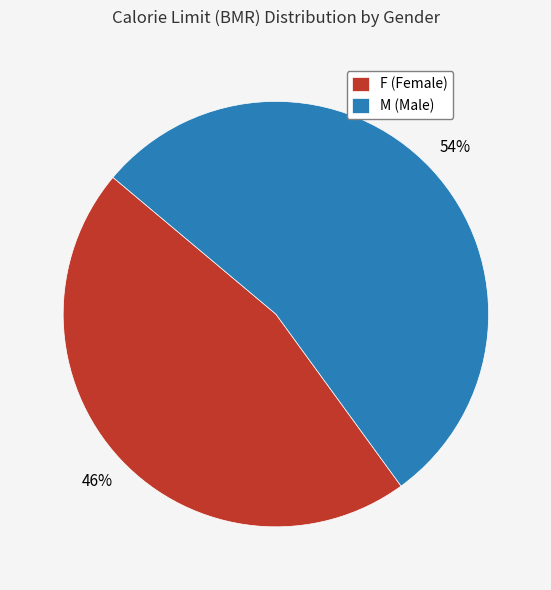

To the nearest percent, what is the average slice percentage?

50%